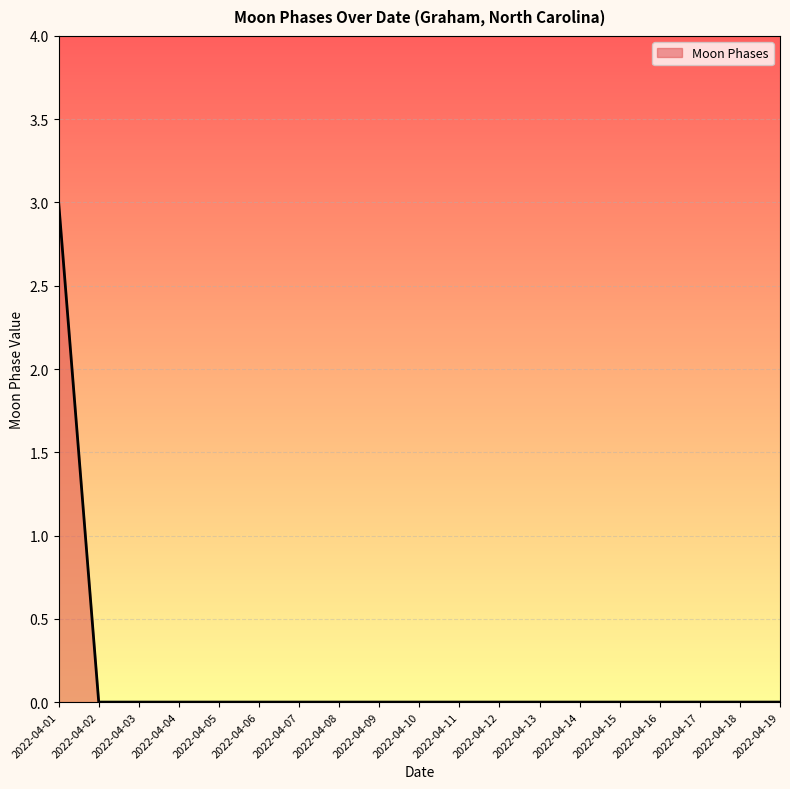

Which category has the highest value across all series?

2022-04-01